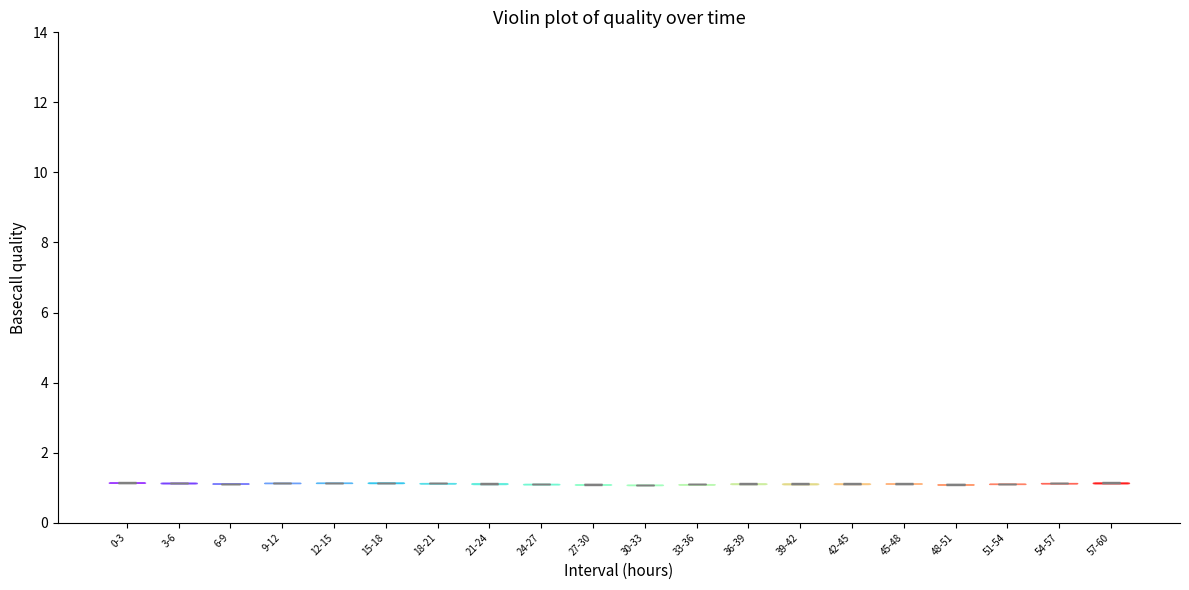

Reading left to right, read every violin against the y-axis: where its median line is, and the lowest and highest points it reaches. The values are not printed on the chart, so give them approximately, as read against the axis.

0-3: median line 1.2, lowest point 1.2, highest point 1.2
3-6: median line 1.2, lowest point 1.2, highest point 1.2
6-9: median line 1.2, lowest point 1.2, highest point 1.2
9-12: median line 1.2, lowest point 1.2, highest point 1.2
12-15: median line 1.2, lowest point 1.2, highest point 1.2
15-18: median line 1.2, lowest point 1.2, highest point 1.2
18-21: median line 1.2, lowest point 1.2, highest point 1.2
21-24: median line 1.2, lowest point 1.2, highest point 1.2
24-27: median line 1.2, lowest point 1.0, highest point 1.2
27-30: median line 1.0, lowest point 1.0, highest point 1.0
30-33: median line 1.0, lowest point 1.0, highest point 1.0
33-36: median line 1.0, lowest point 1.0, highest point 1.2
36-39: median line 1.2, lowest point 1.2, highest point 1.2
39-42: median line 1.2, lowest point 1.0, highest point 1.2
42-45: median line 1.2, lowest point 1.2, highest point 1.2
45-48: median line 1.2, lowest point 1.2, highest point 1.2
48-51: median line 1.0, lowest point 1.0, highest point 1.0
51-54: median line 1.2, lowest point 1.2, highest point 1.2
54-57: median line 1.2, lowest point 1.2, highest point 1.2
57-60: median line 1.2, lowest point 1.2, highest point 1.2